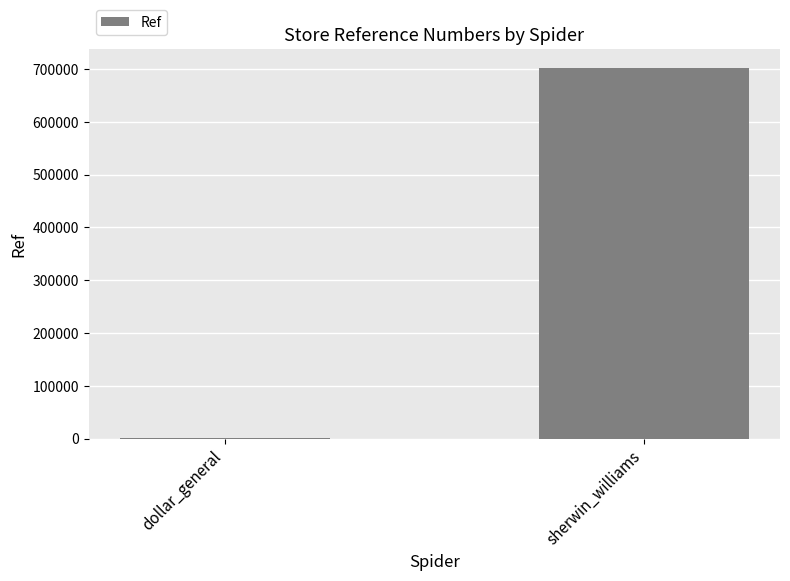

Which category has the highest value across all series?

sherwin_williams